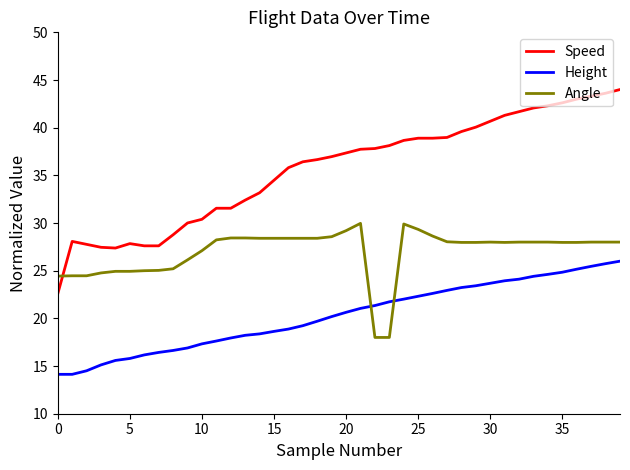

Count the number of data series in this chart.

3